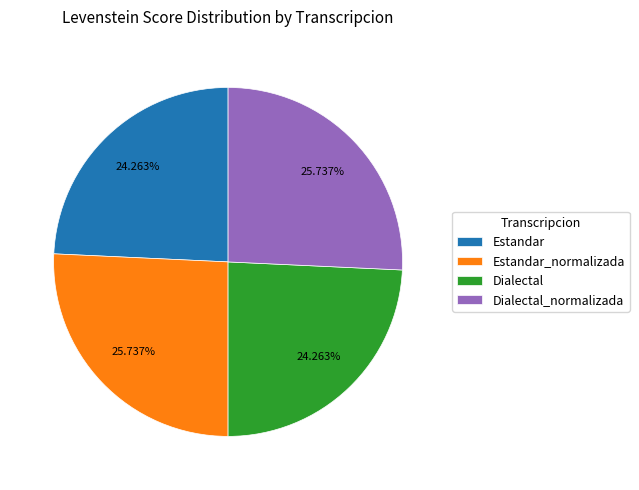

How many slices are in this pie chart?

4